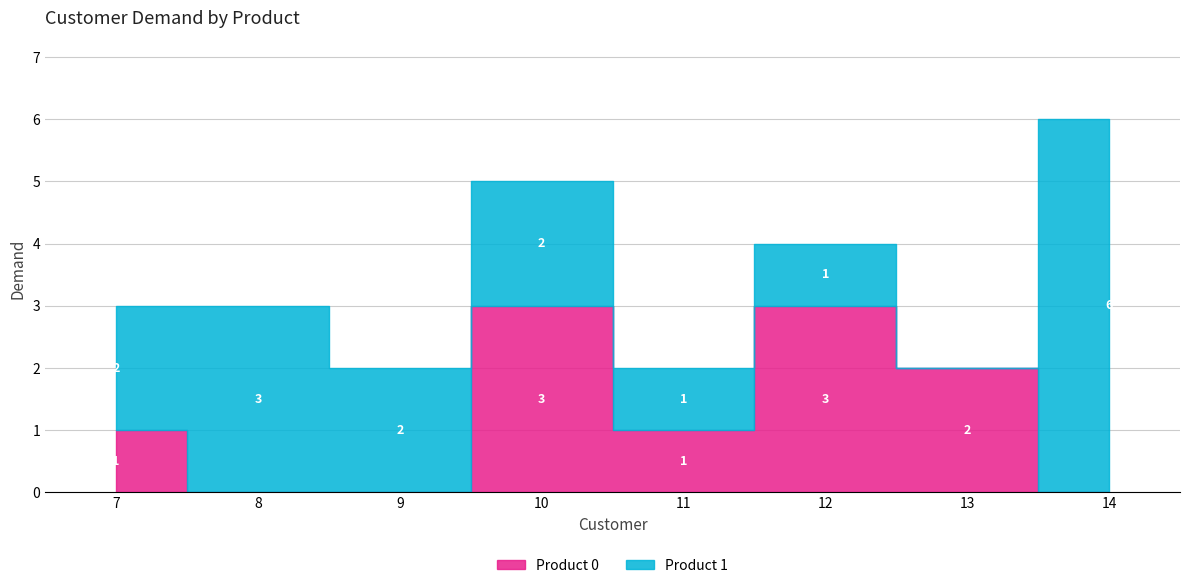

Where is the first local maximum for Product 1?

8